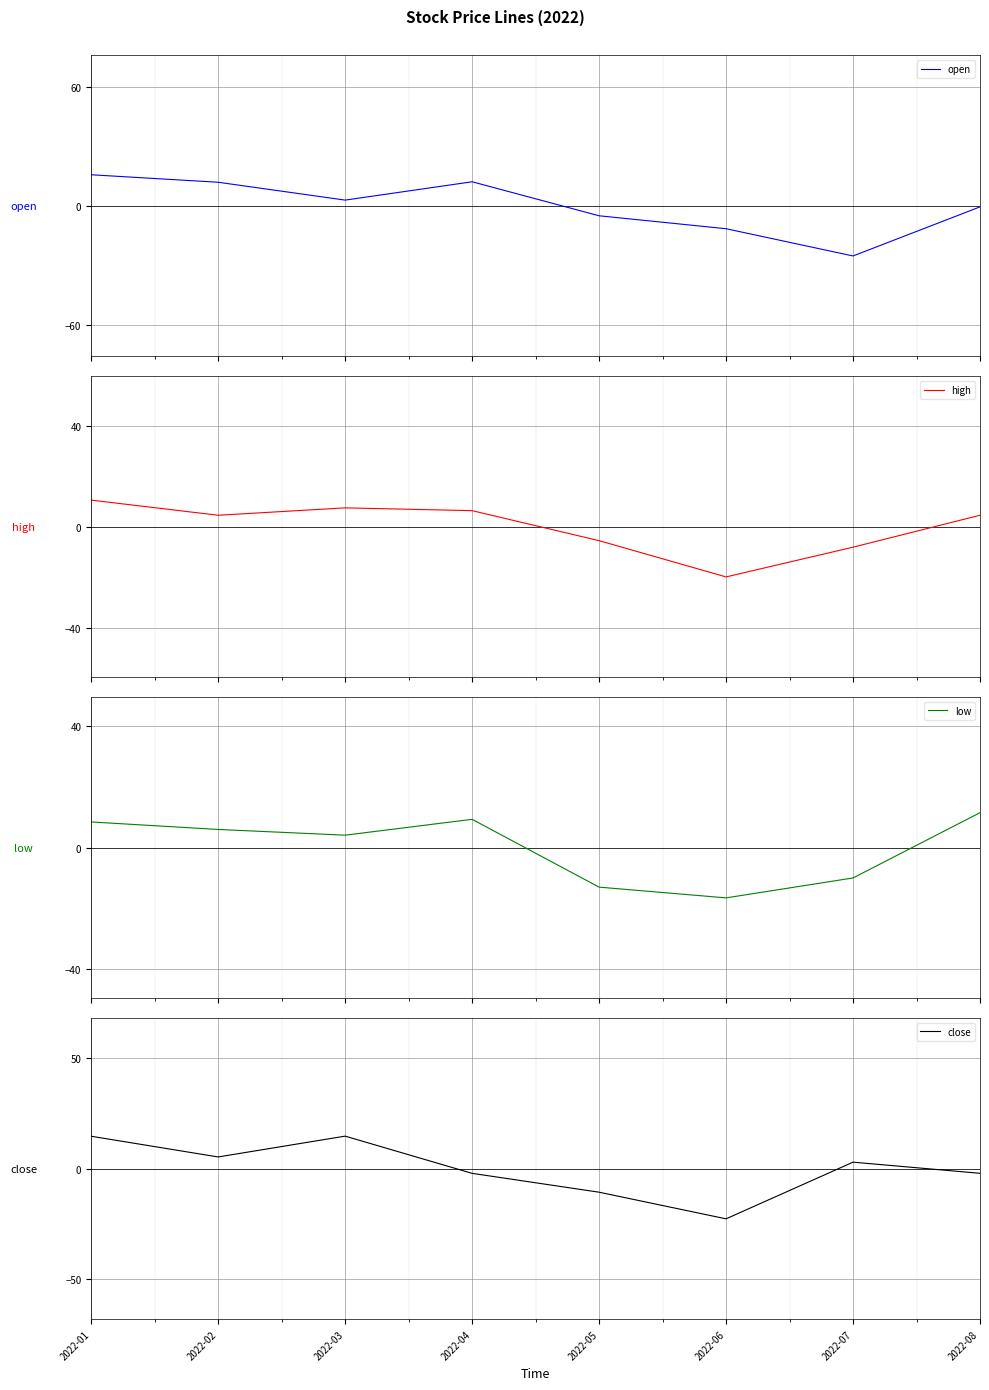

How many lines are shown in the chart?

4